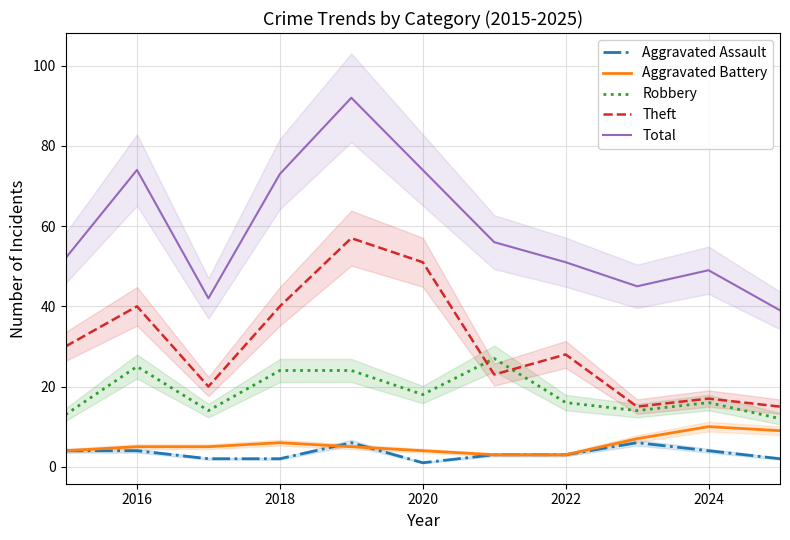

What are all the series names shown in the legend?

Aggravated Assault, Aggravated Battery, Robbery, Theft, Total